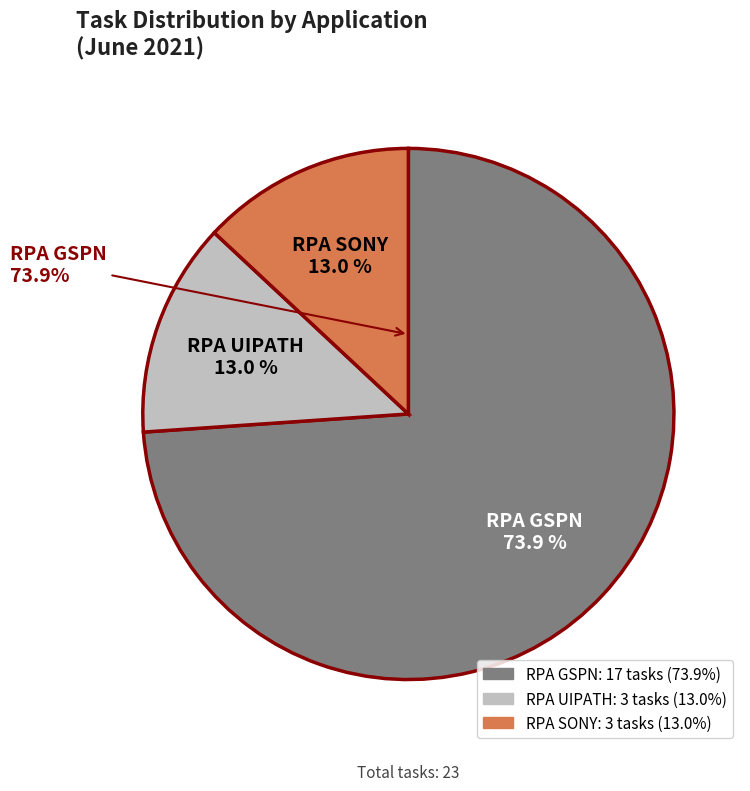

How many segments does this pie chart have?

3